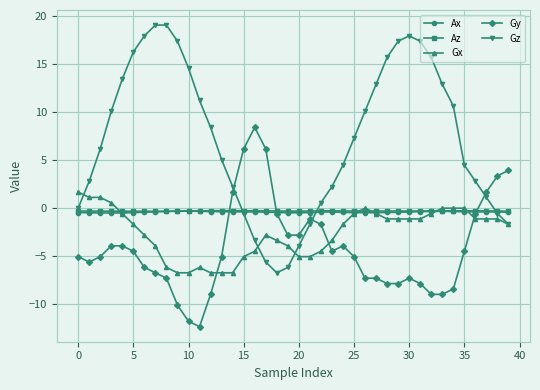

What is the minimum value for Gy?

-12.3